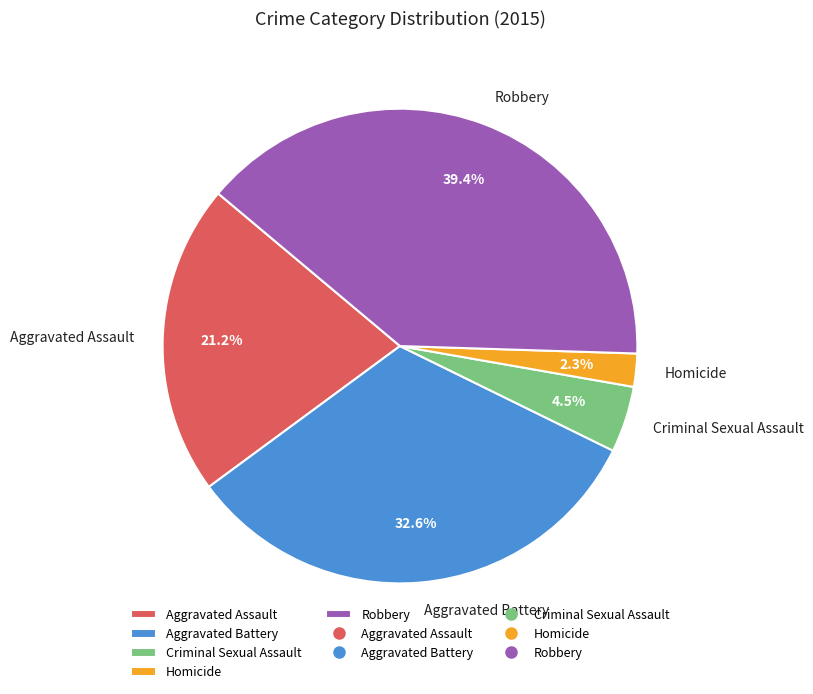

Count the number of slices in the pie.

5